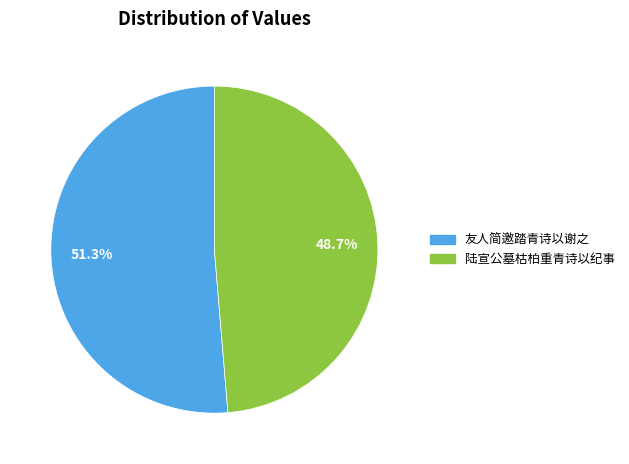

How many segments does this pie chart have?

2